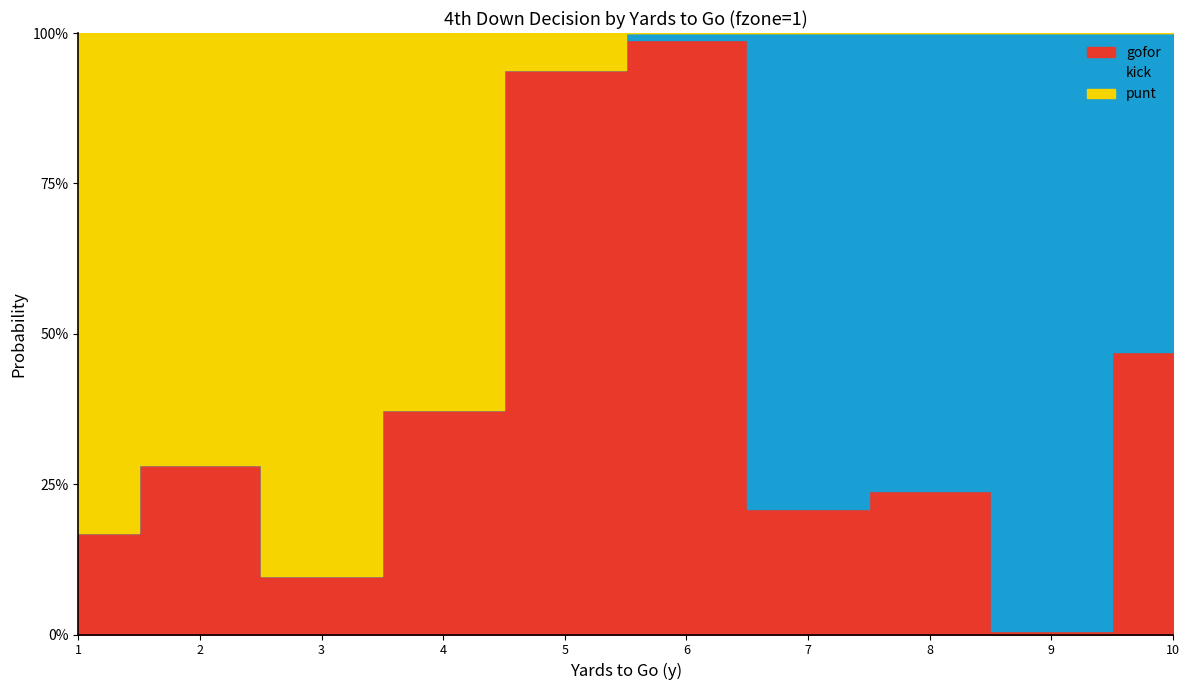

Rank the series at 2 from lowest to highest value.

kick, gofor, punt